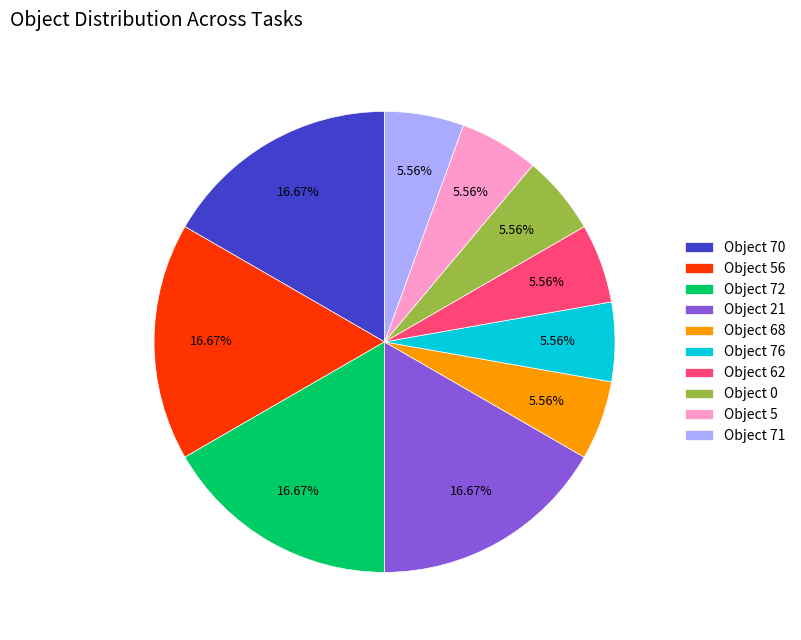

What percentage is NOT represented by Object 70?

83.3%